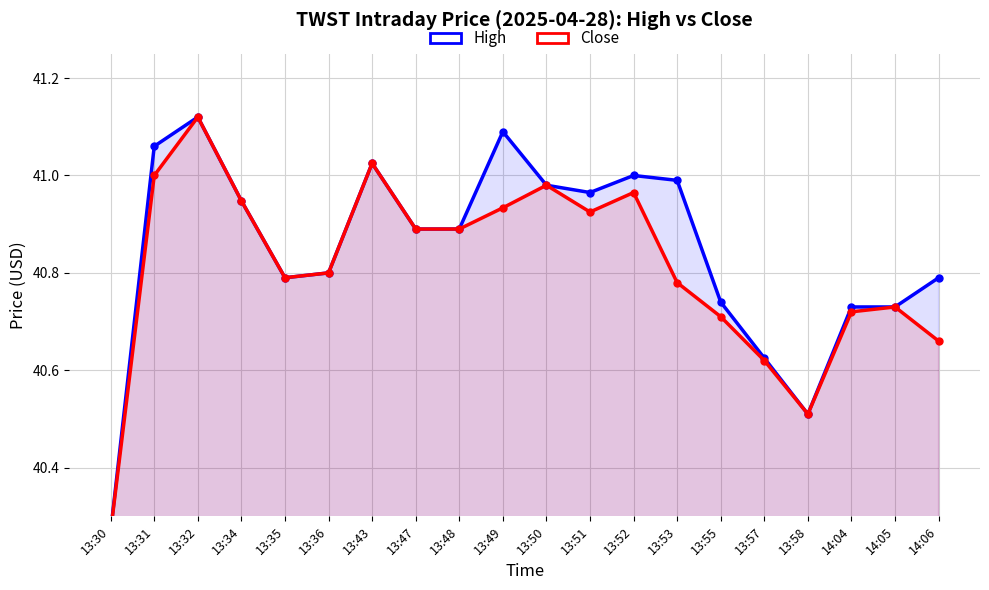

What is the lowest value of the Close series?

40.3